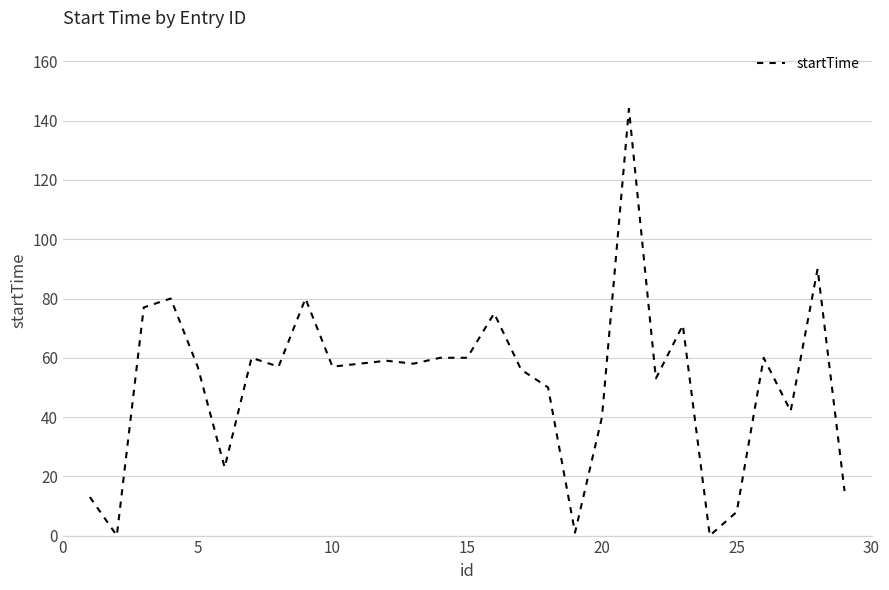

What is the maximum value shown in the chart?

144